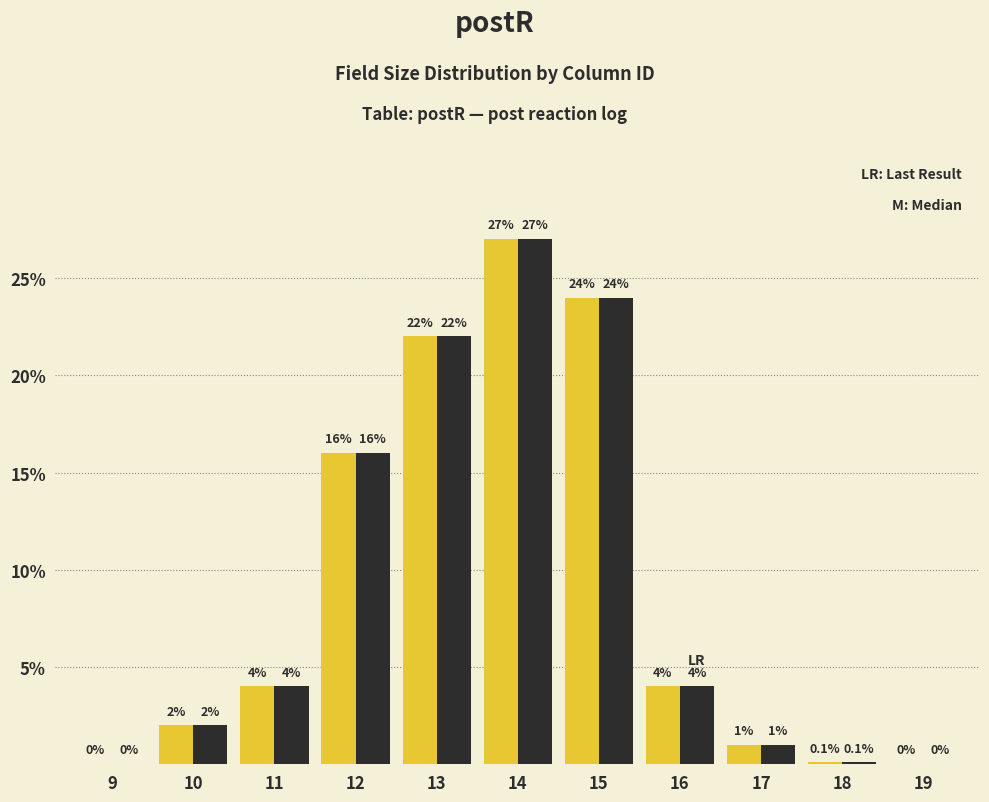

Which label corresponds to the largest value in the chart?

14